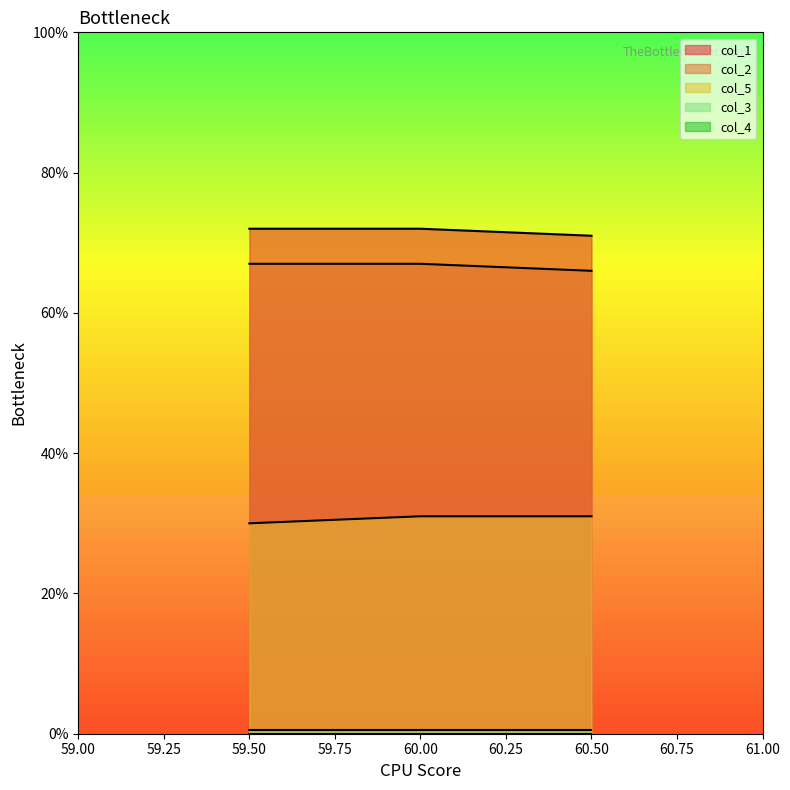

What is the label of the 1st point from the right?

60.5